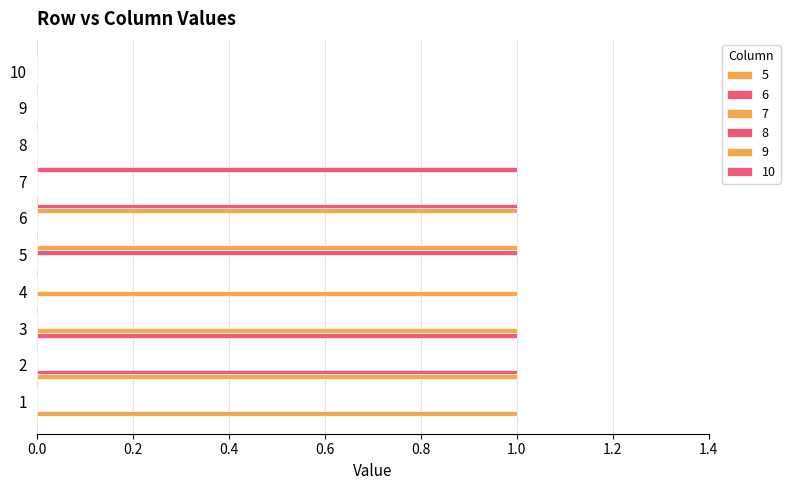

Which has a higher value, 9 or 5?

9